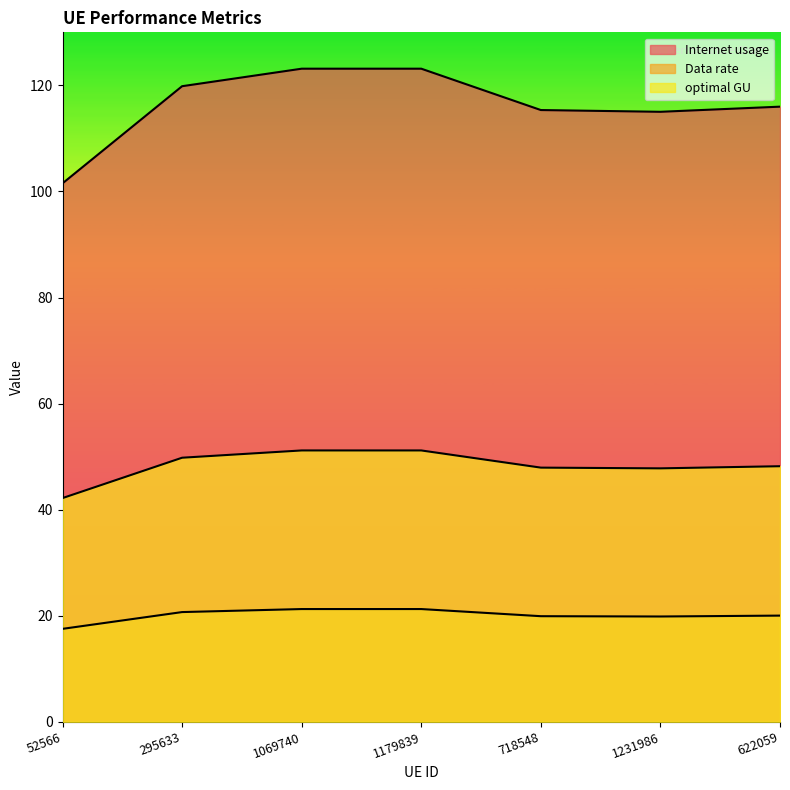

Rank the categories by optimal GU value from lowest to highest.

52566, 1231986, 718548, 622059, 295633, 1069740, 1179839